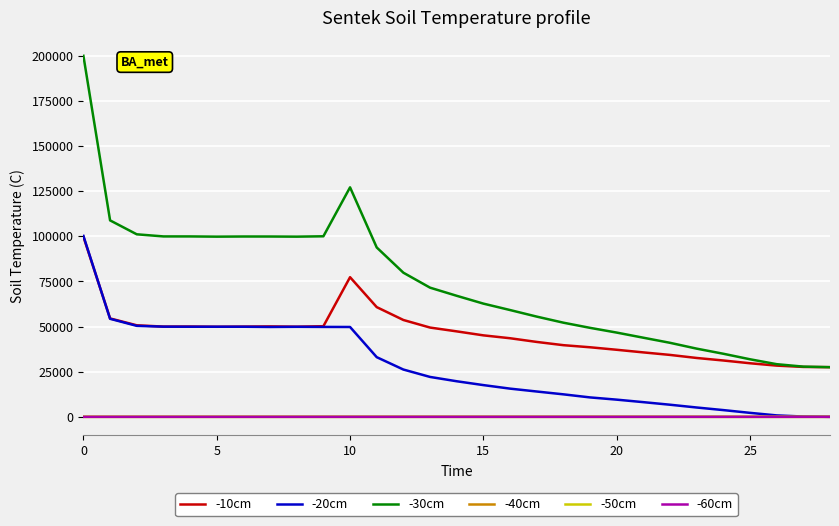

At how many categories does at least one series exceed 36049?

24